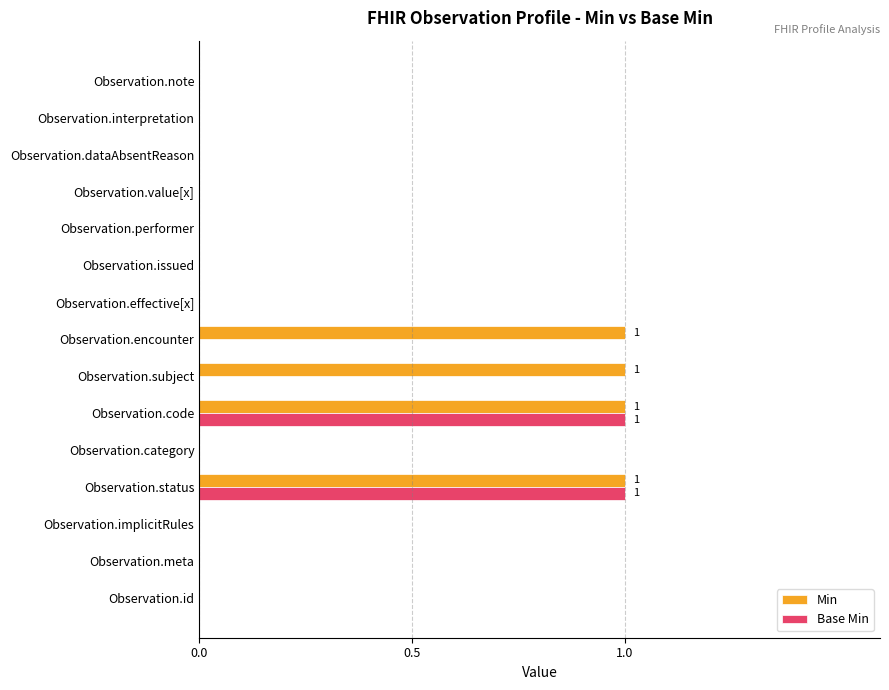

Which series has the largest total across all categories?

Min